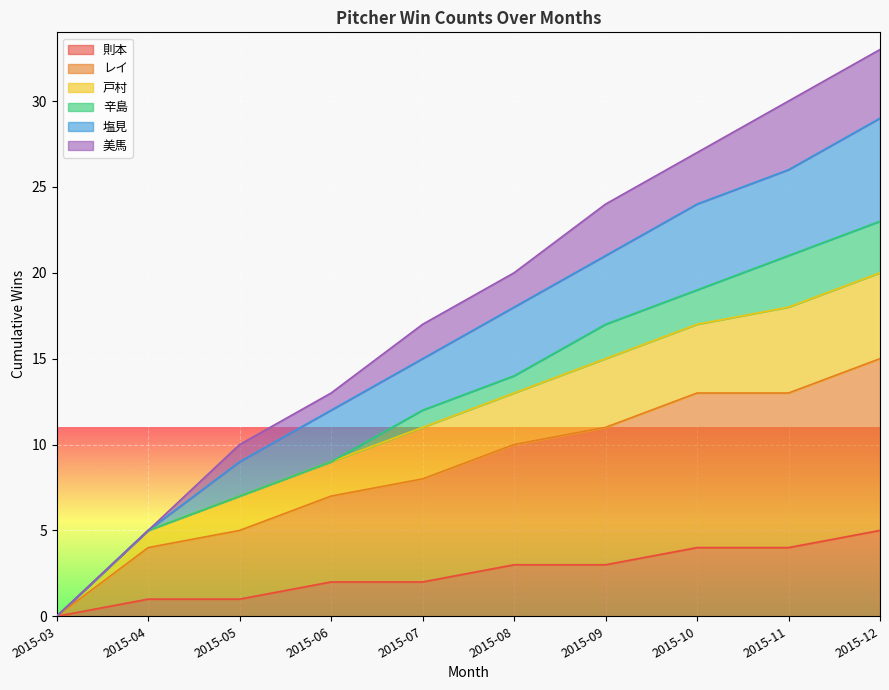

True or false: 則本 has a value of 0 at 2015-03.

True